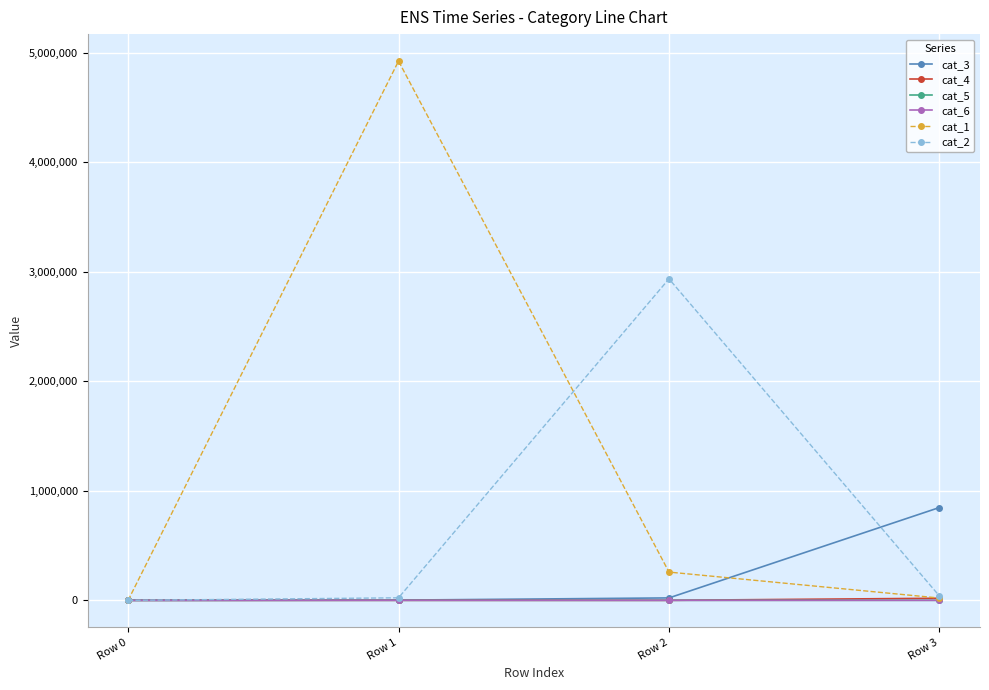

Count the number of categories in the chart.

4